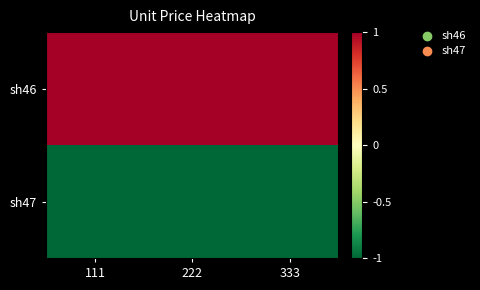

Between 222 and 333, which is larger?

222